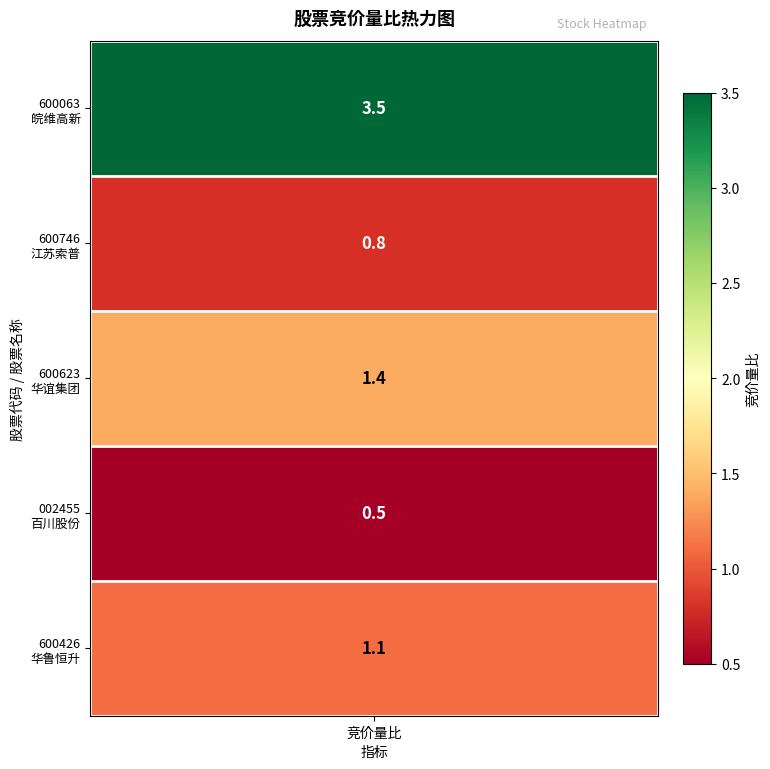

What is the sum of the values at 3 and 0?

4.0